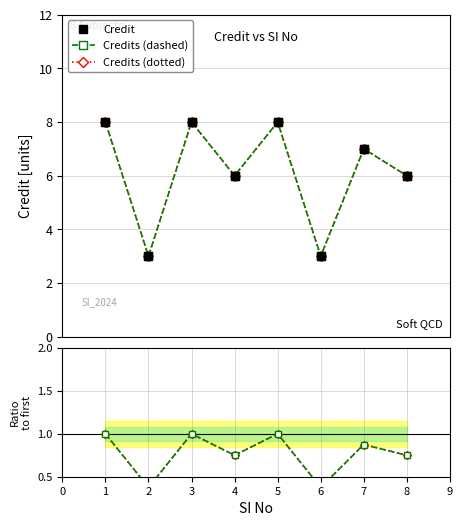

Is the value of Credits (dashed) at 7 greater than the value of Ratio (dotted) at 8?

Yes